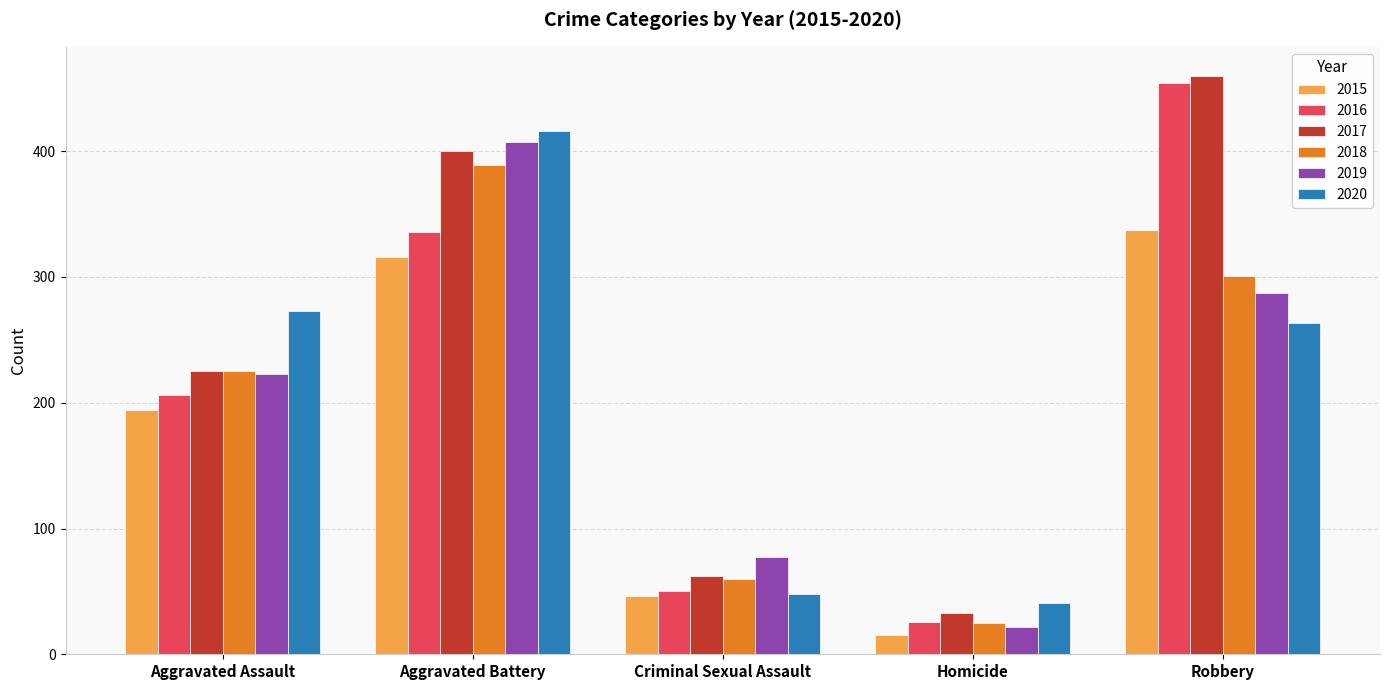

How many categories are shown in the chart?

5